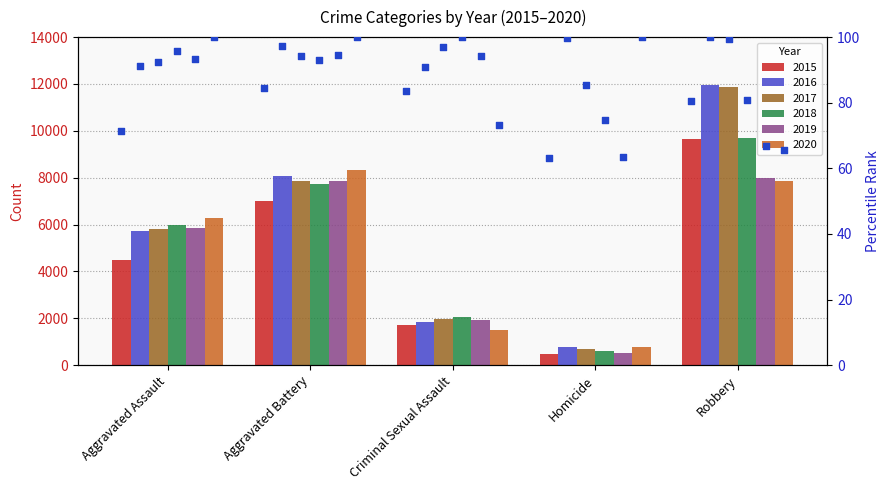

What is the change in value from Aggravated Assault to Homicide?

-8.5